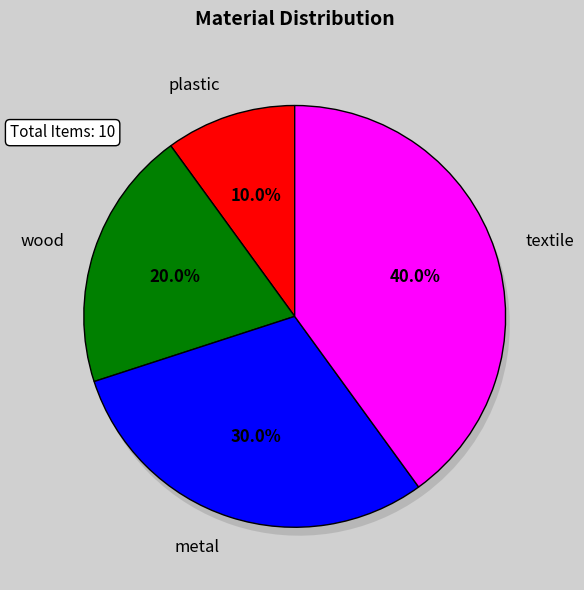

Rank the categories by value from highest to lowest.

textile, metal, wood, plastic